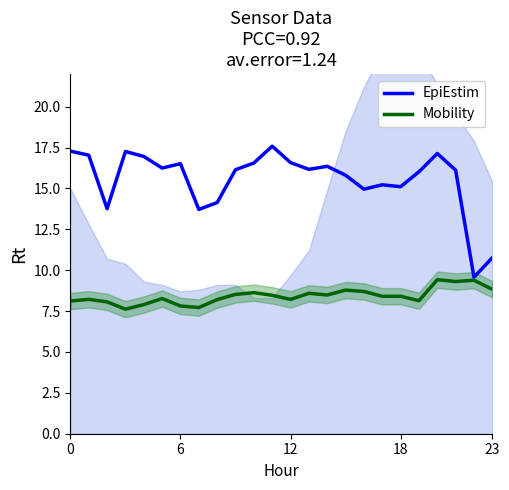

Which series has the largest total across all categories?

EpiEstim